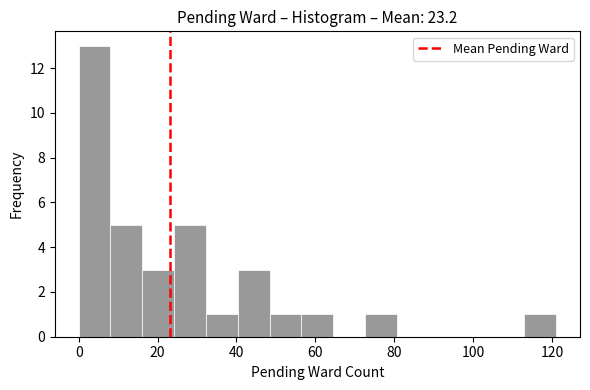

Reading left to right, list every bar in this chart as the range it spans on the x-axis followed by its height. Neither the bar edges nor the heights are printed on the chart, so give them approximately, as read against the axes.

0 to 8: 13
8 to 16: 5
16 to 24: 3
24 to 32: 5
32 to 40: 1
40 to 48: 3
48 to 56: 1
56 to 64: 1
64 to 72: 0
72 to 80: 1
80 to 88: 0
88 to 96: 0
96 to 104: 0
104 to 112: 0
112 to 122: 1